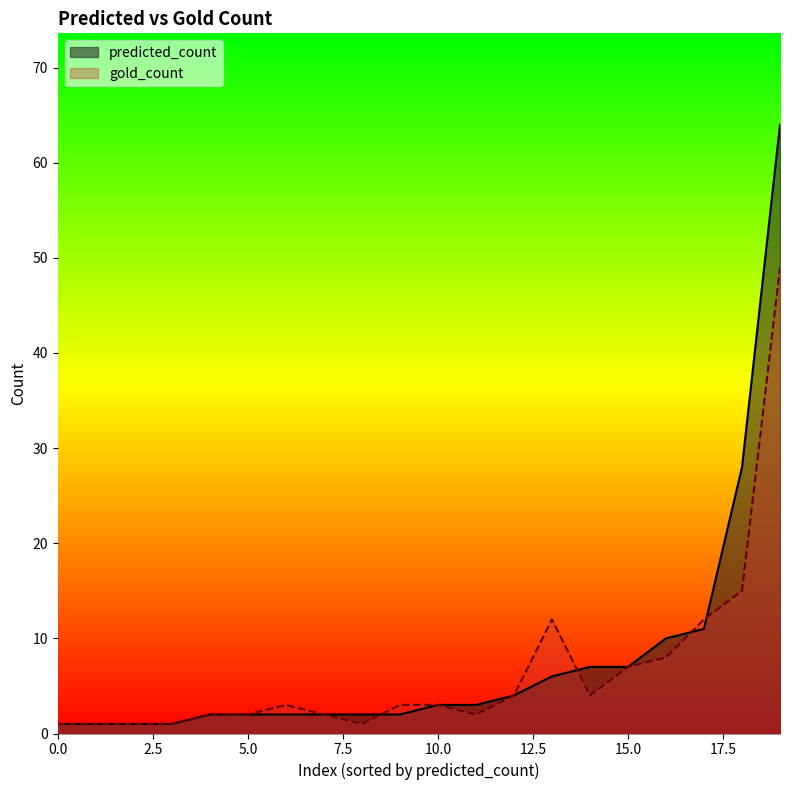

Reading left to right, extract all data points from this chart.

predicted_count: grass=1	plant=11	biofuels=1	species=64	Organisms=3	Earthworms=1	Insect=2	ethanol=2	caterpillar=3	caterpillars=6	Tree=7	tree=28	organisms=1	Flora=2	trees=7	herbs=2	carbon=10	Mg=2	C=2	mammals=4
gold_count: grass=1	plant=12	biofuels=1	species=49	Organisms=3	Earthworms=1	Insect=2	ethanol=2	caterpillar=2	caterpillars=12	Tree=4	tree=15	organisms=1	Flora=3	trees=7	herbs=2	carbon=8	Mg=1	C=3	mammals=4